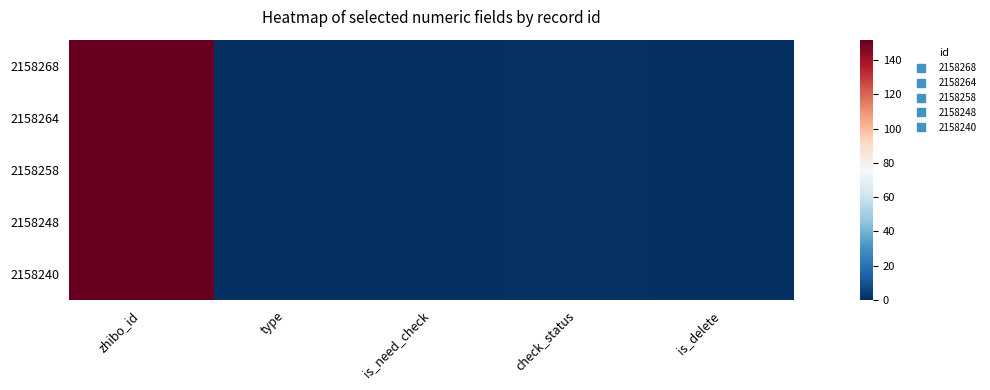

Which series has the widest spread of values?

2158268